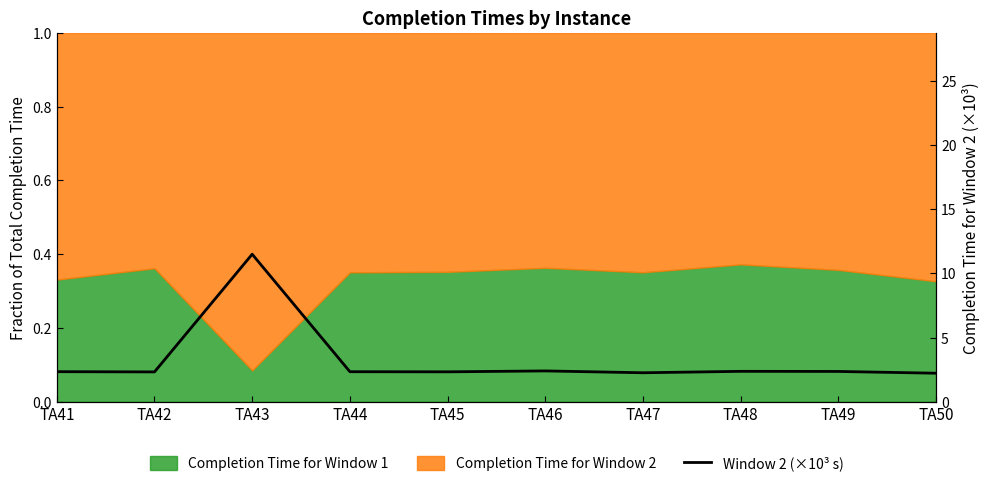

What is the smallest value displayed?

2.2